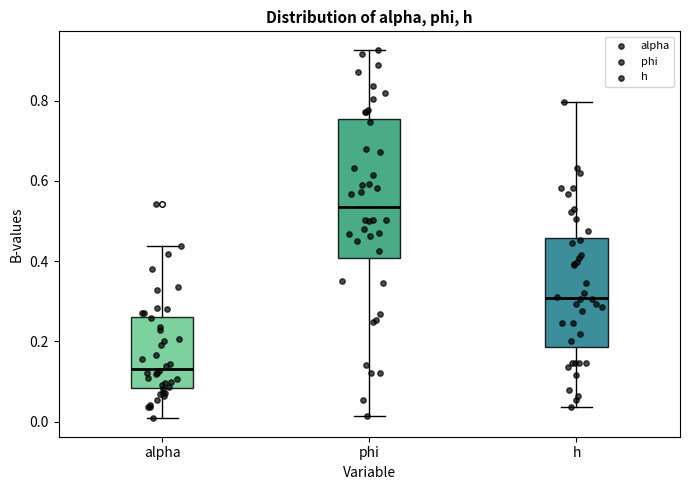

Which box's median line is the lowest?

alpha